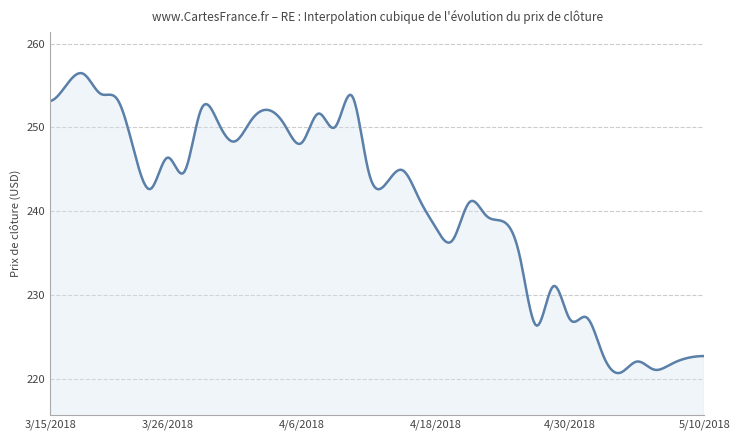

What is the maximum value shown in the chart?

256.5